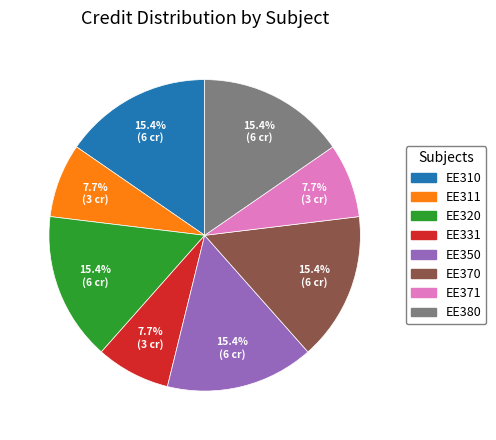

How many segments does this pie chart have?

8